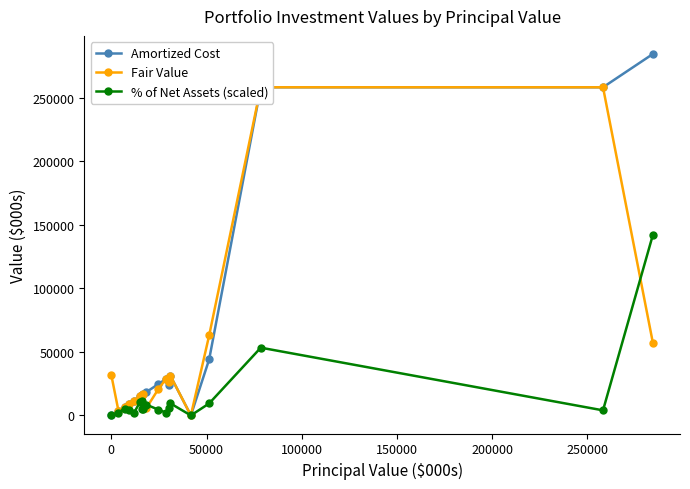

True or false: Amortized Cost and Fair Value intersect in this chart.

False